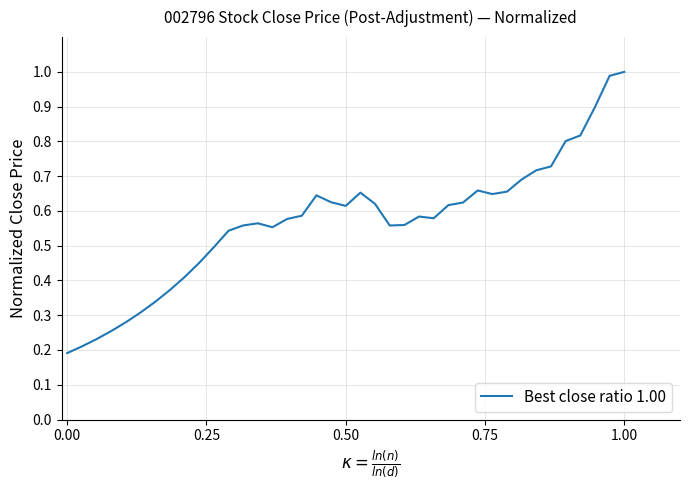

How many lines are shown in the chart?

1